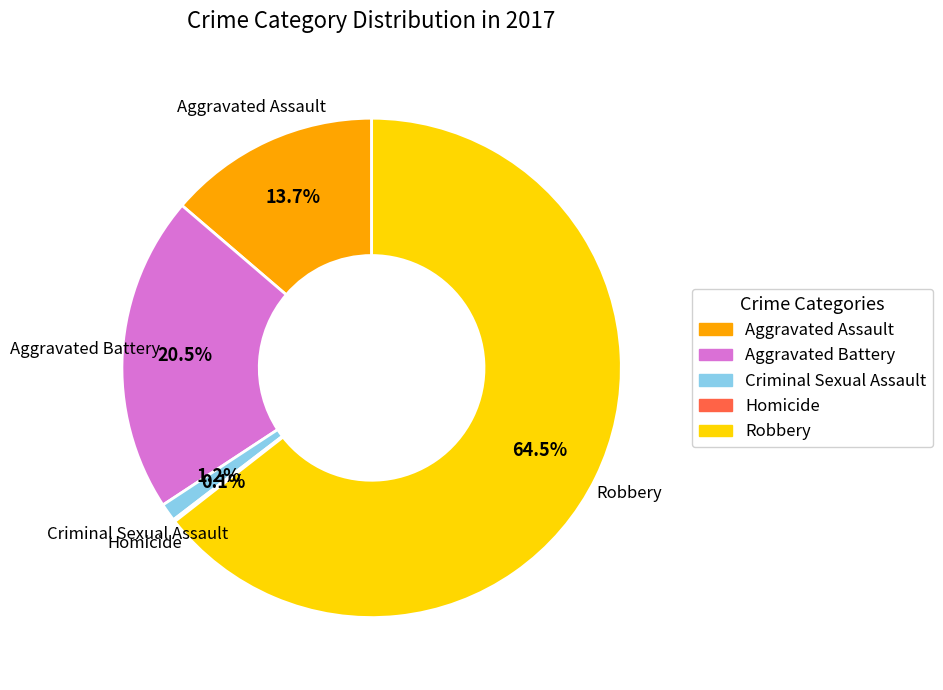

To the nearest percent, what is the average slice percentage?

20%